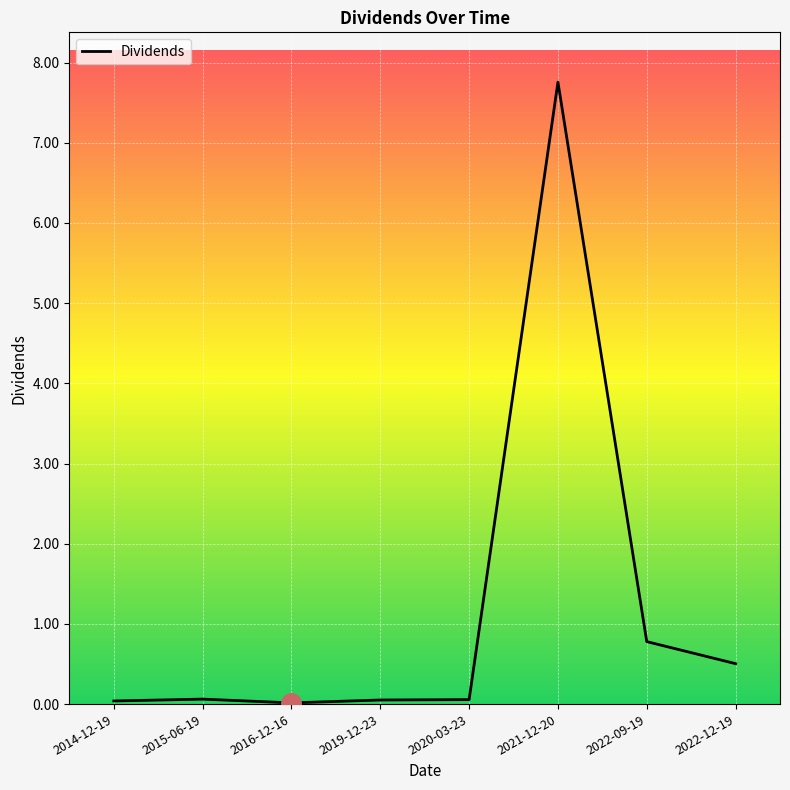

What is the difference between the maximum and minimum values?

7.7